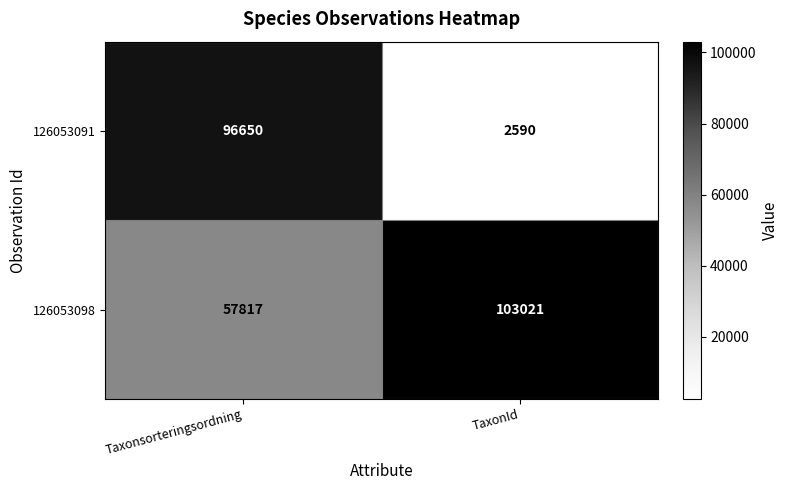

Which series has the largest range (max minus min)?

126053091